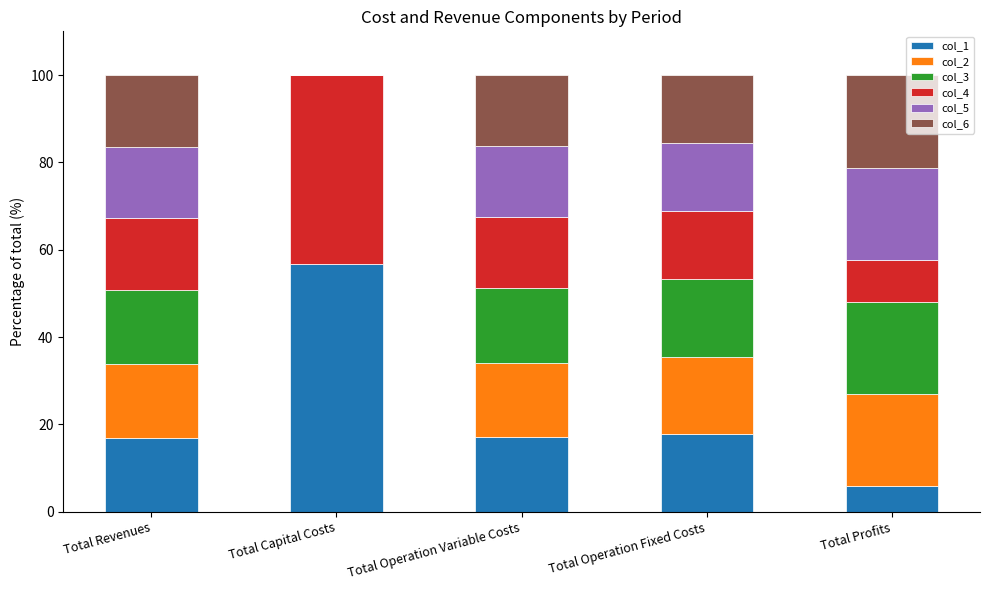

What is the total value across all series at Total Revenues?

100.0